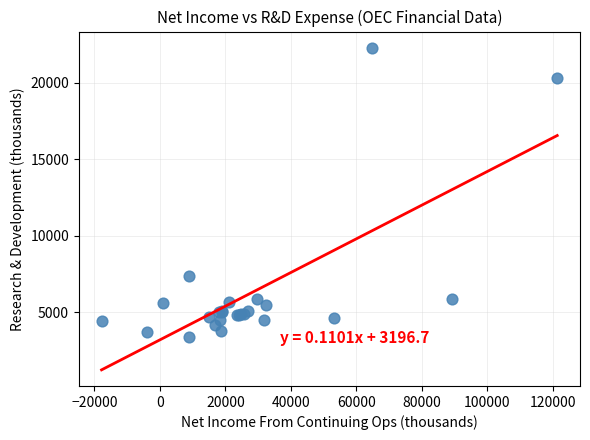

What Y value in the scatter plot is closest to 12850?

7400